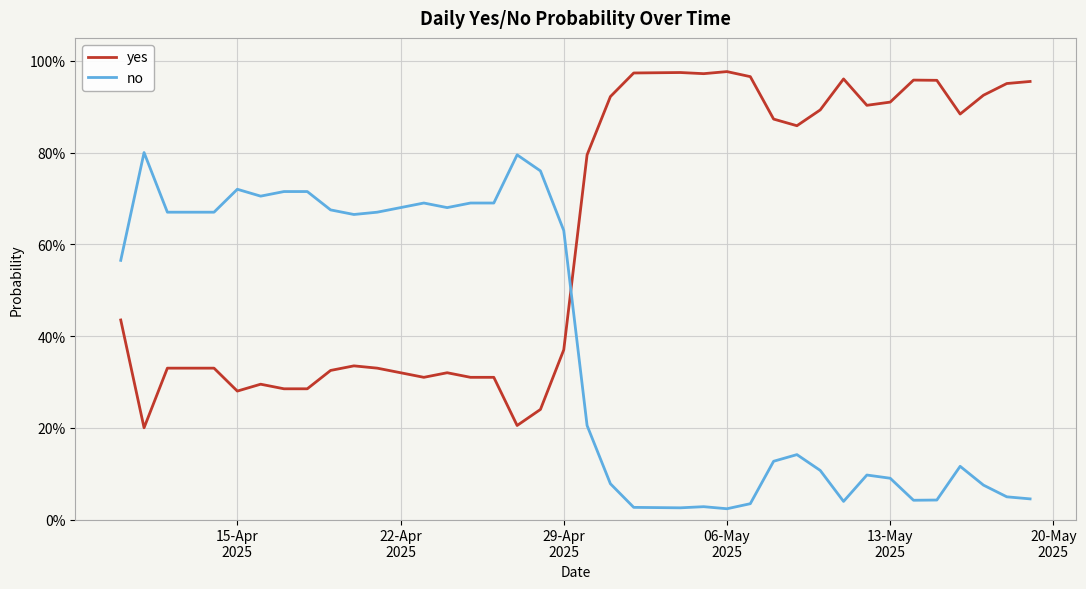

What are all the series names shown in the legend?

yes, no